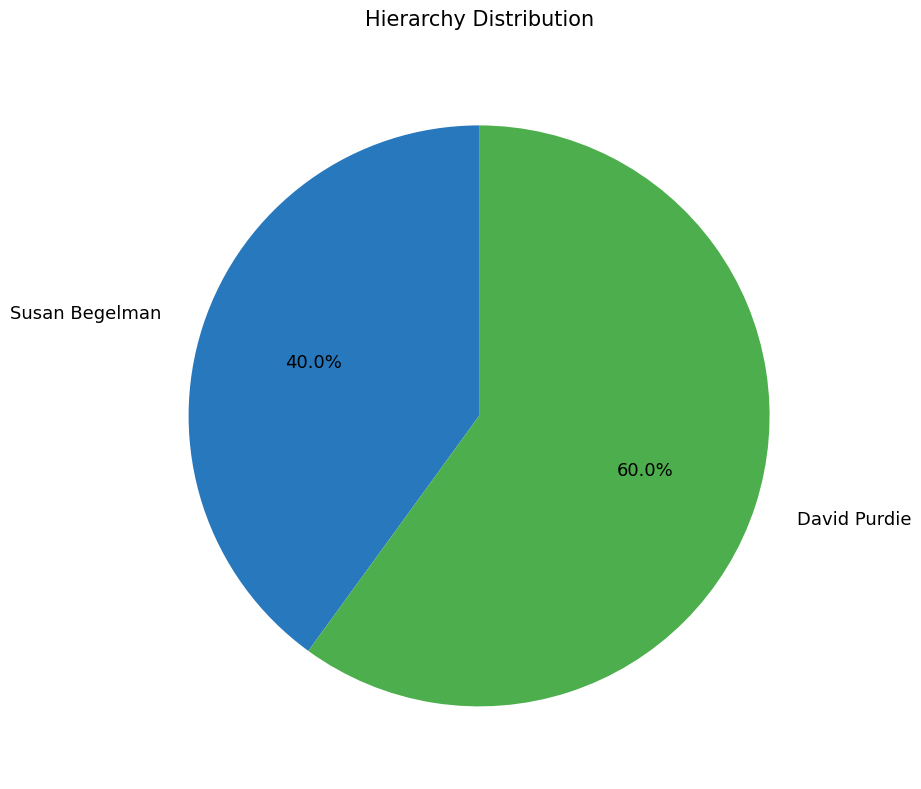

What percentage do David Purdie and Susan Begelman together represent?

100.0%